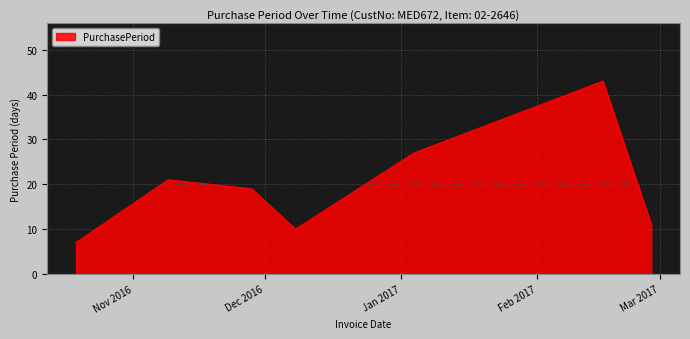

What is the average value?

20